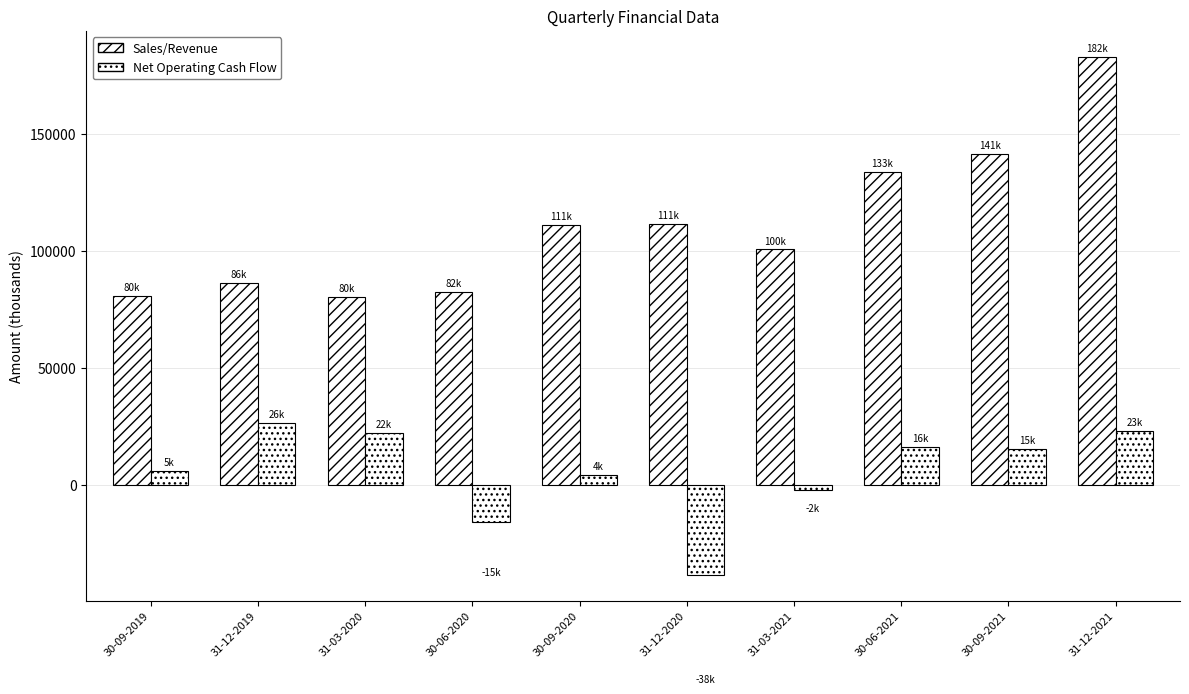

At which category does the chart reach its minimum across all series?

31-12-2020